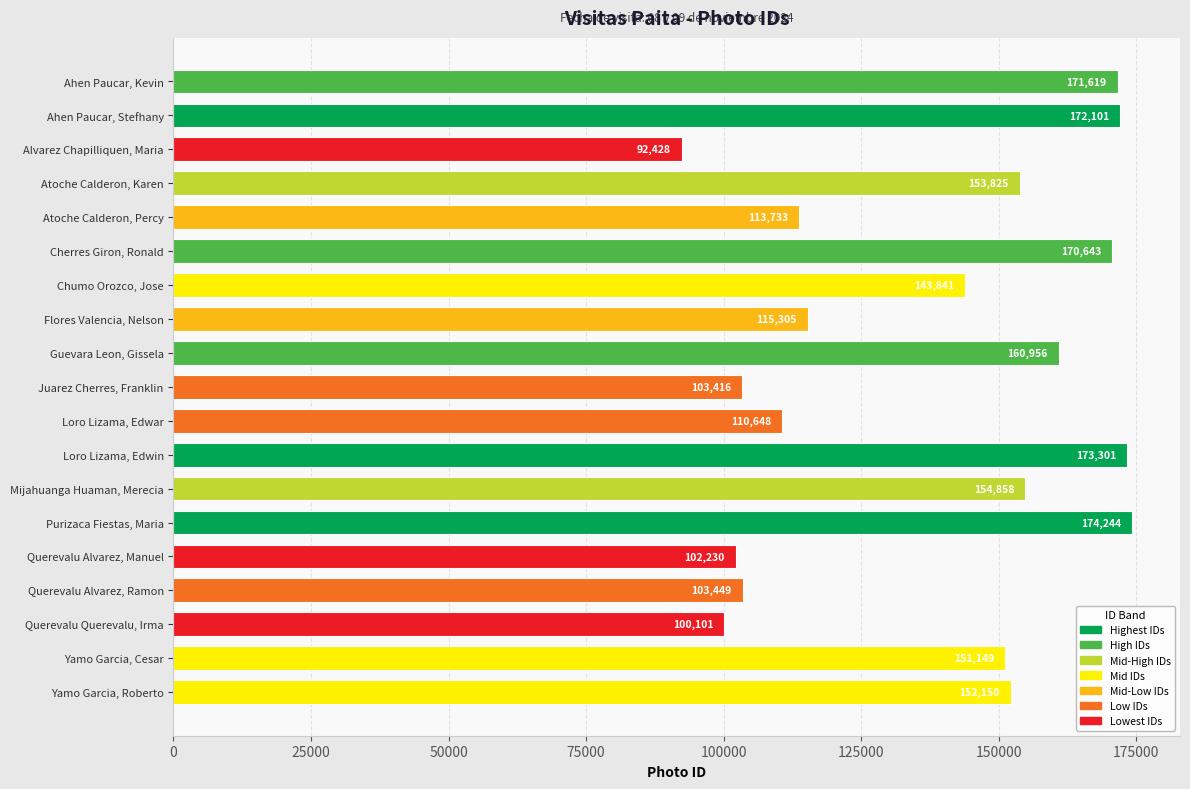

Reading top to bottom, extract all data points from this chart.

Ahen Paucar, Kevin=171619	Ahen Paucar, Stefhany=172101	Alvarez Chapilliquen, Maria=92428	Atoche Calderon, Karen=153825	Atoche Calderon, Percy=113733	Cherres Giron, Ronald=170643	Chumo Orozco, Jose=143841	Flores Valencia, Nelson=115305	Guevara Leon, Gissela=160956	Juarez Cherres, Franklin=103416	Loro Lizama, Edwar=110648	Loro Lizama, Edwin=173301	Mijahuanga Huaman, Merecia=154858	Purizaca Fiestas, Maria=174244	Querevalu Alvarez, Manuel=102230	Querevalu Alvarez, Ramon=103449	Querevalu Querevalu, Irma=100101	Yamo Garcia, Cesar=151149	Yamo Garcia, Roberto=152150